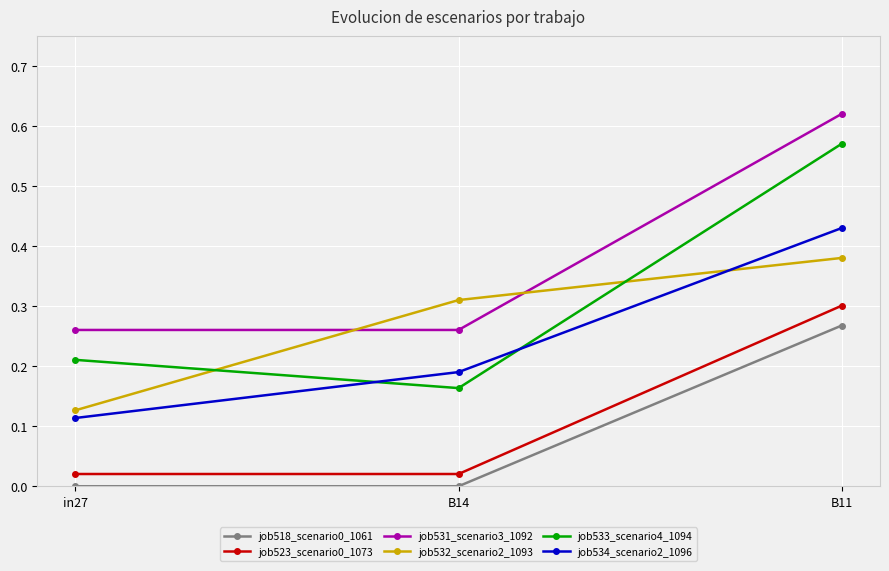

Which label corresponds to the largest value in the chart?

B11